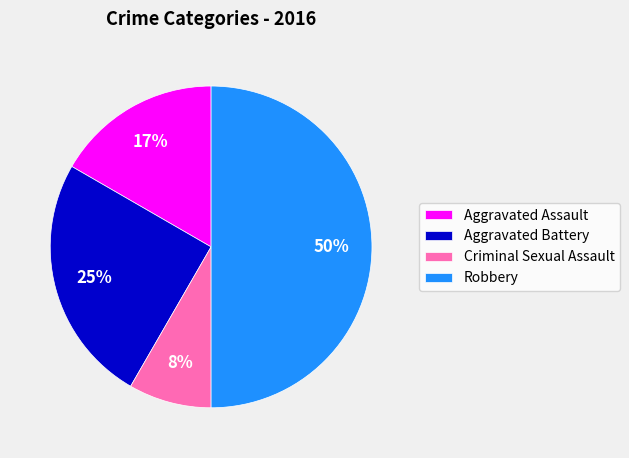

True or false: Criminal Sexual Assault accounts for 23% of the total.

False